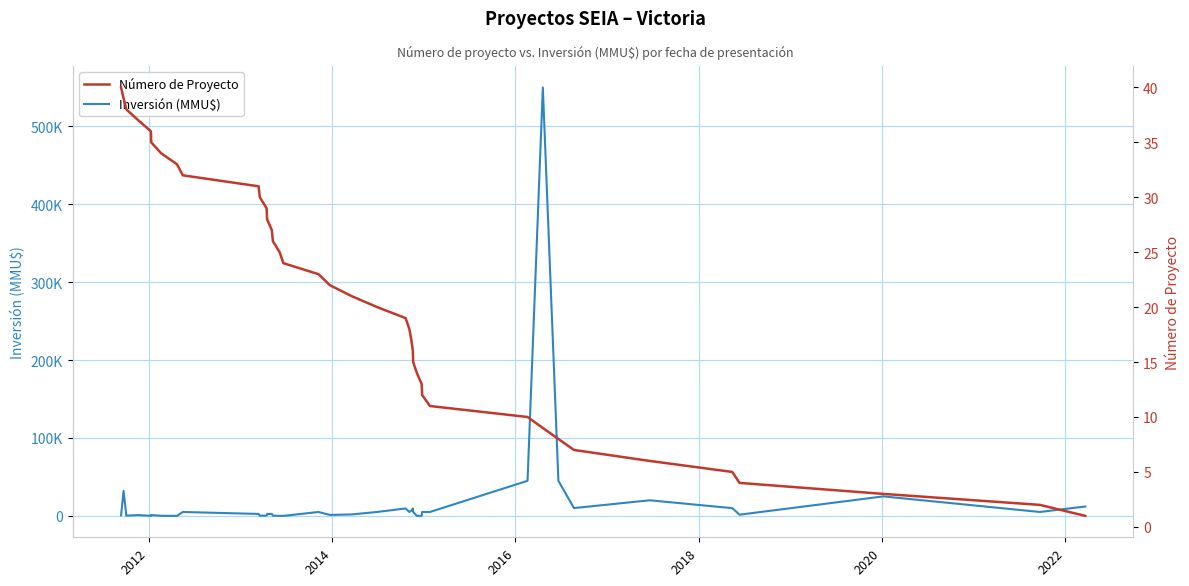

The Número de Proyecto series shows 49 at 7. True or false?

False